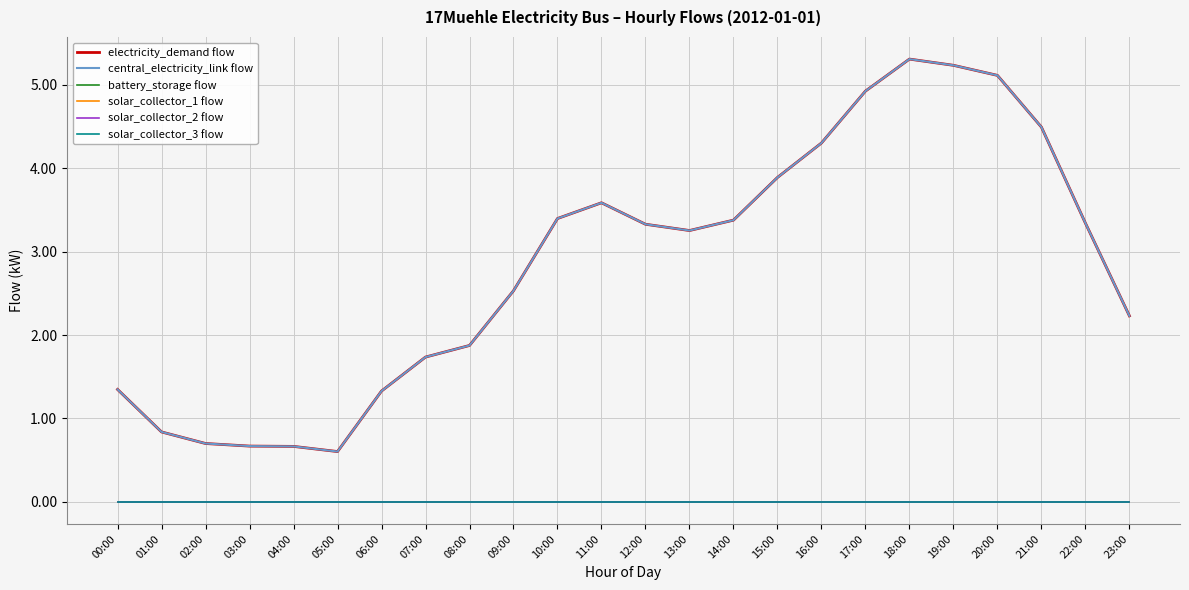

Does the chart display data point markers on the line(s)?

No